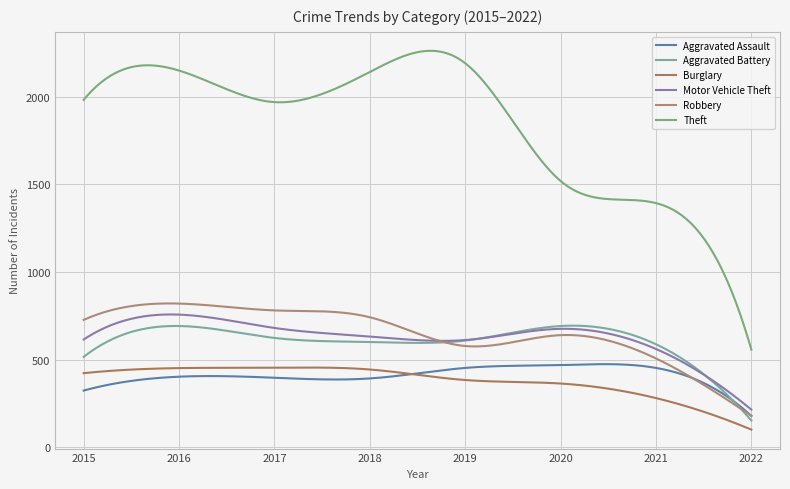

How many categories are shown in the chart?

300